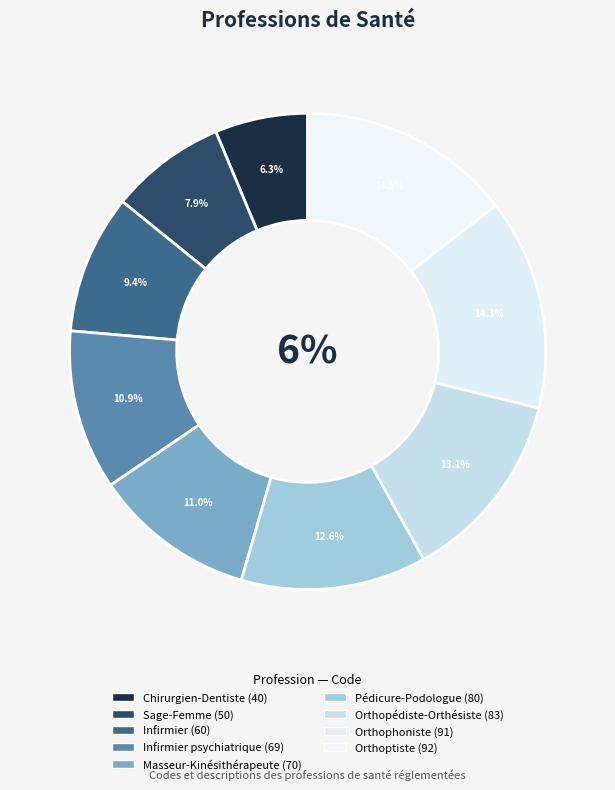

What is the smallest slice in the pie chart?

Chirurgien-Dentiste